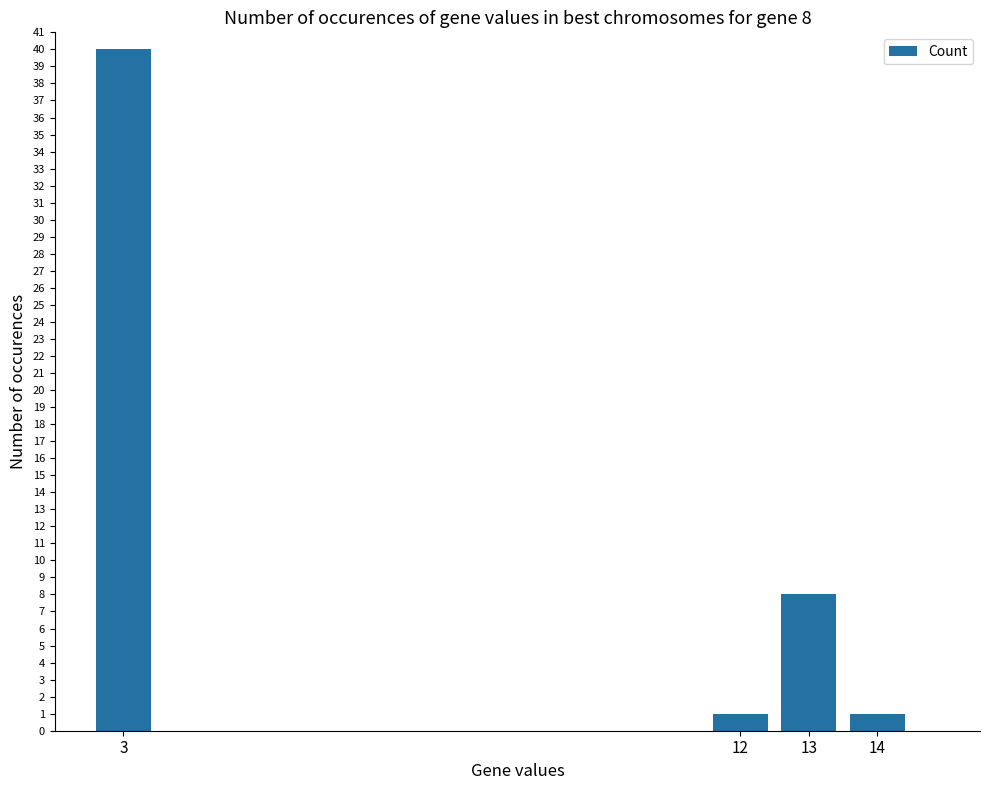

Are the bars horizontal?

No